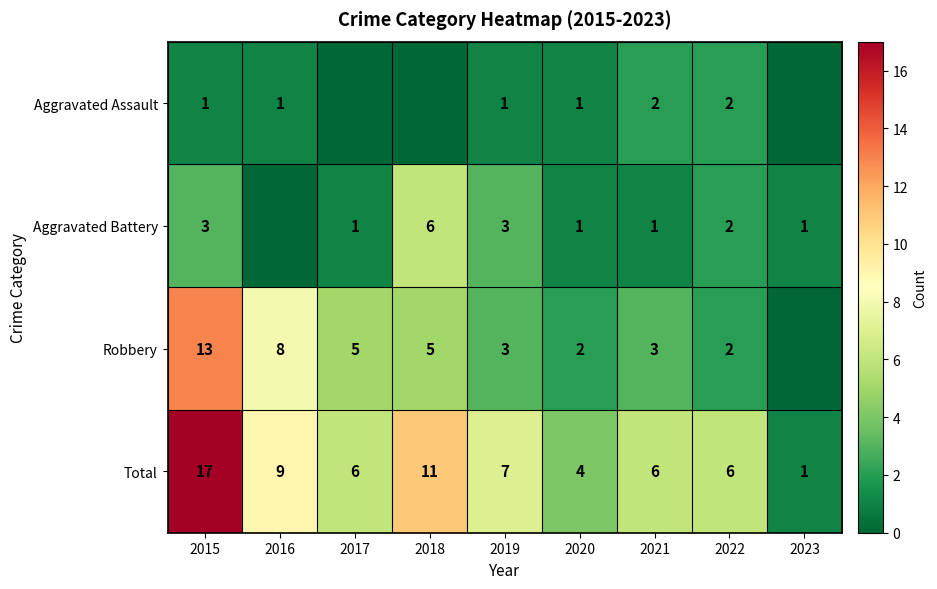

What is the spread (max minus min) of values at 2015?

16